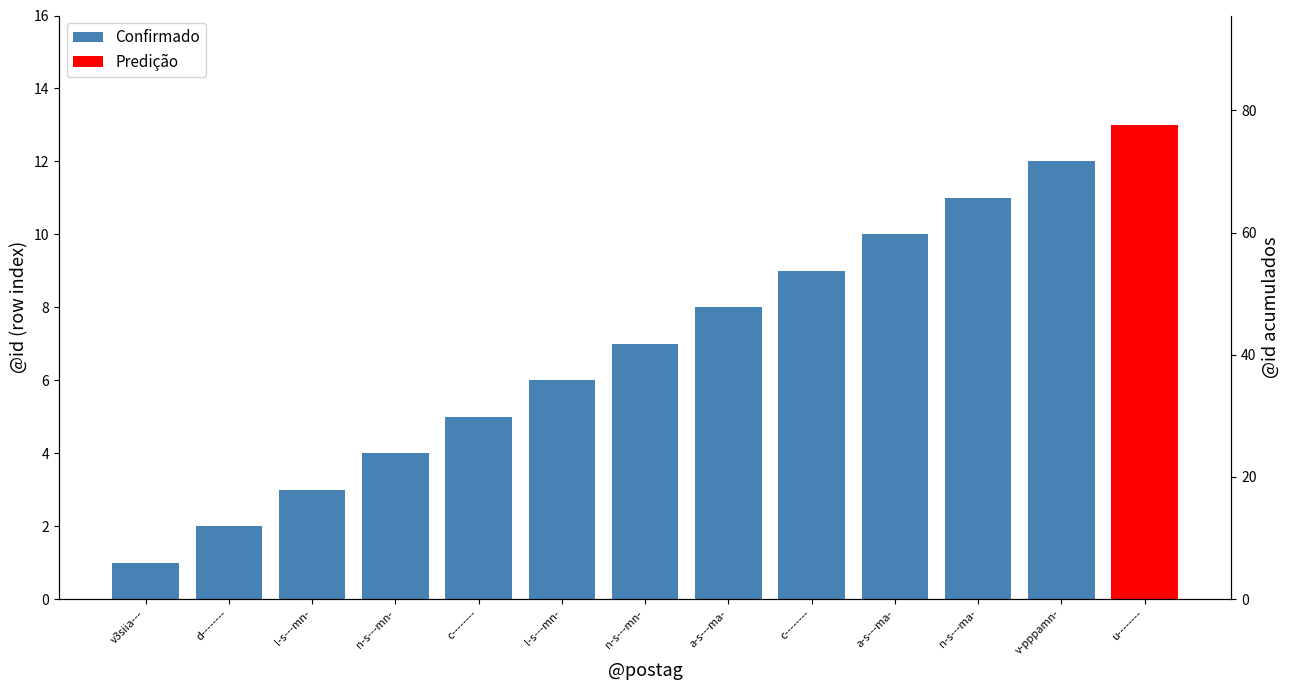

What are all the series names shown in the legend?

Confirmado, Predição